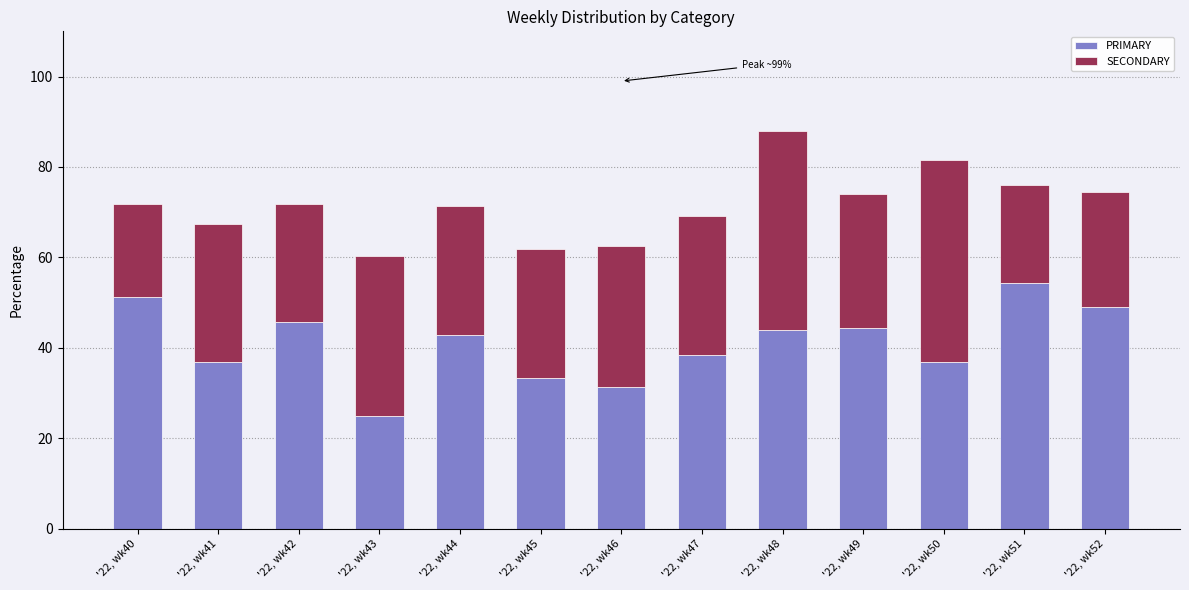

Rank the categories by PRIMARY value from highest to lowest.

'22, wk51, '22, wk40, '22, wk52, '22, wk42, '22, wk49, '22, wk48, '22, wk44, '22, wk47, '22, wk41, '22, wk50, '22, wk45, '22, wk46, '22, wk43